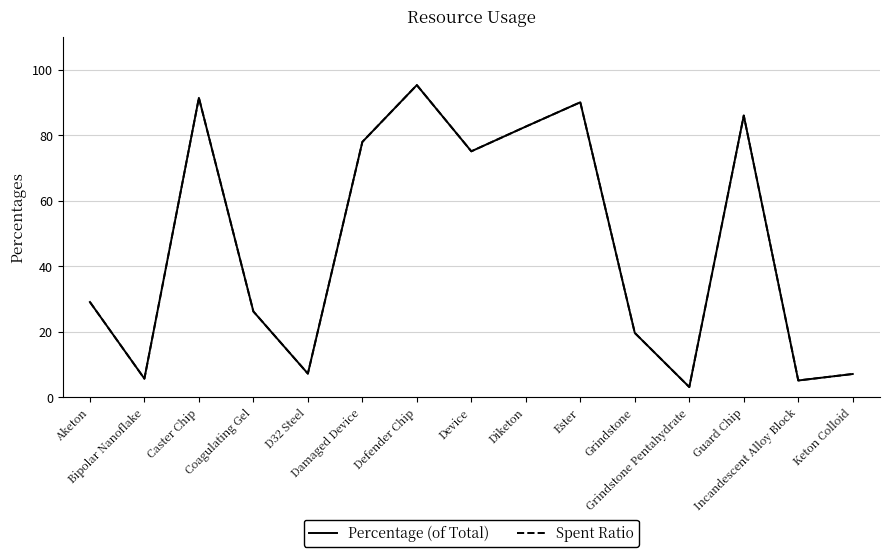

What is the highest value of the Percentage (of Total) series?

95.3